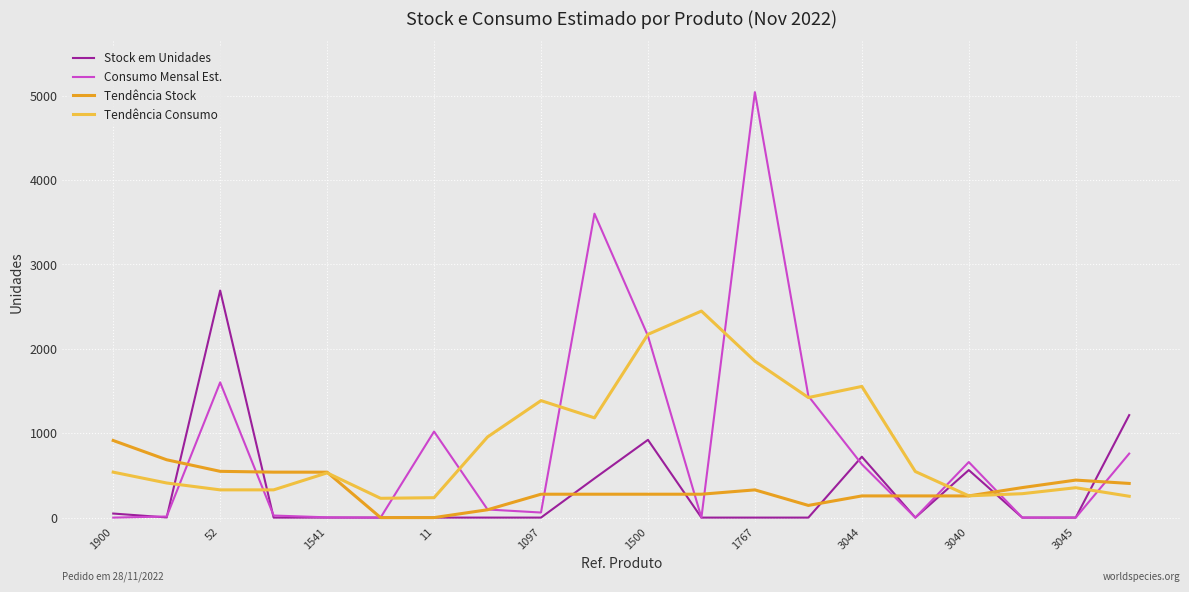

What is the highest value of the Tendência Consumo series?

2446.6